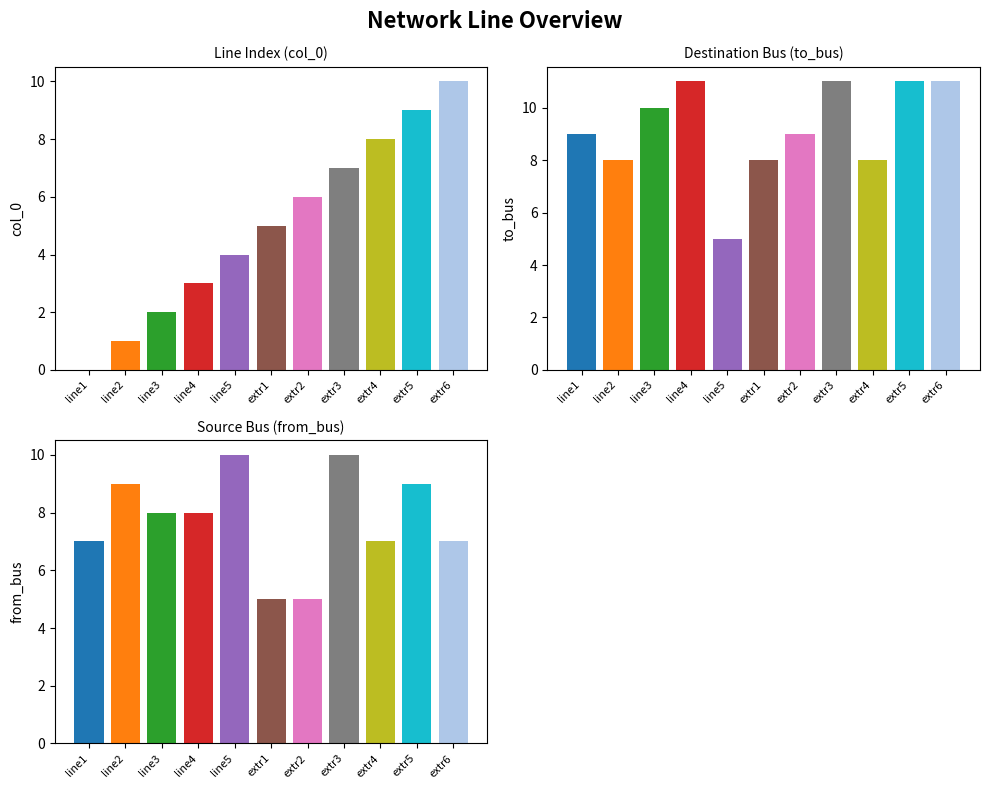

Count the number of categories in the chart.

11